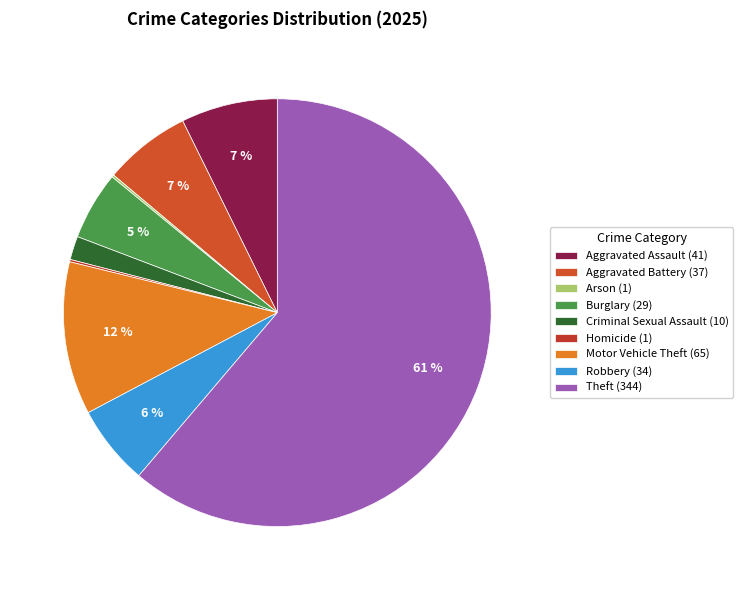

Is Theft the majority of the pie?

Yes